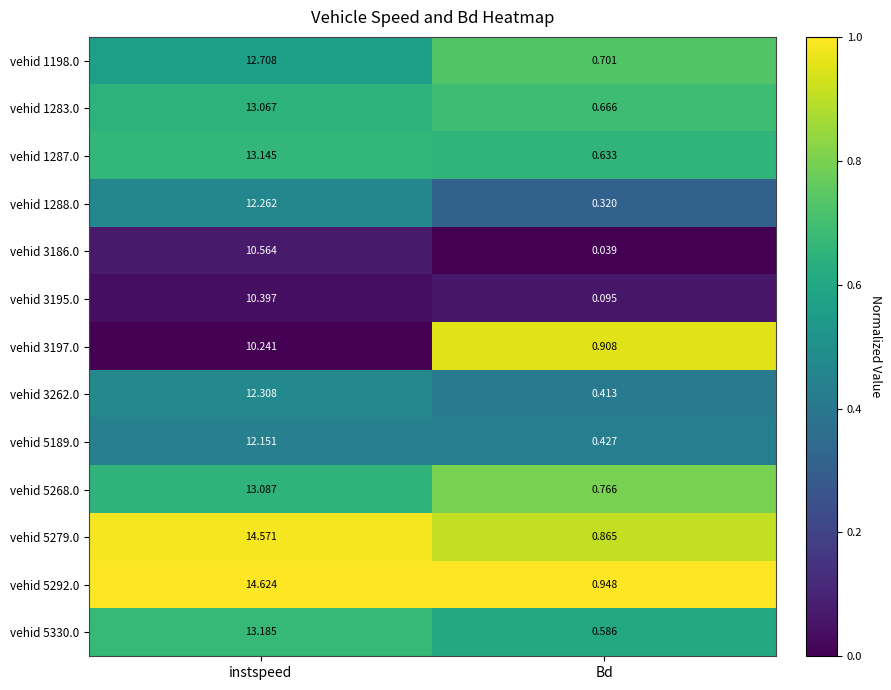

Rank the categories by vehid 5330.0 value from lowest to highest.

Bd, instspeed